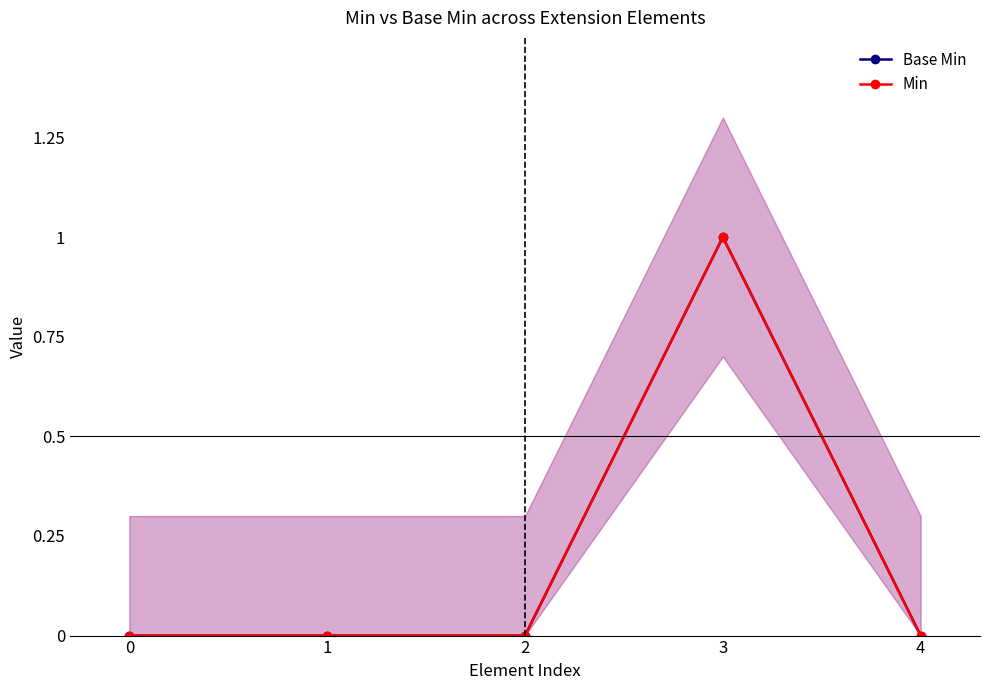

What is the sum of all Base Min values?

1